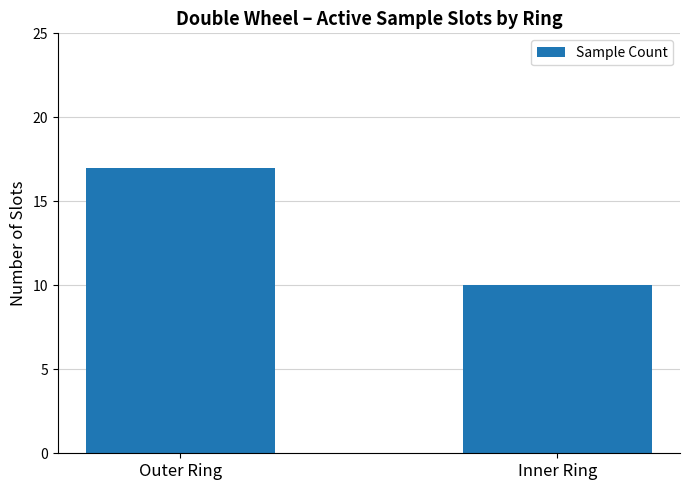

What is the difference between the maximum and minimum values?

7